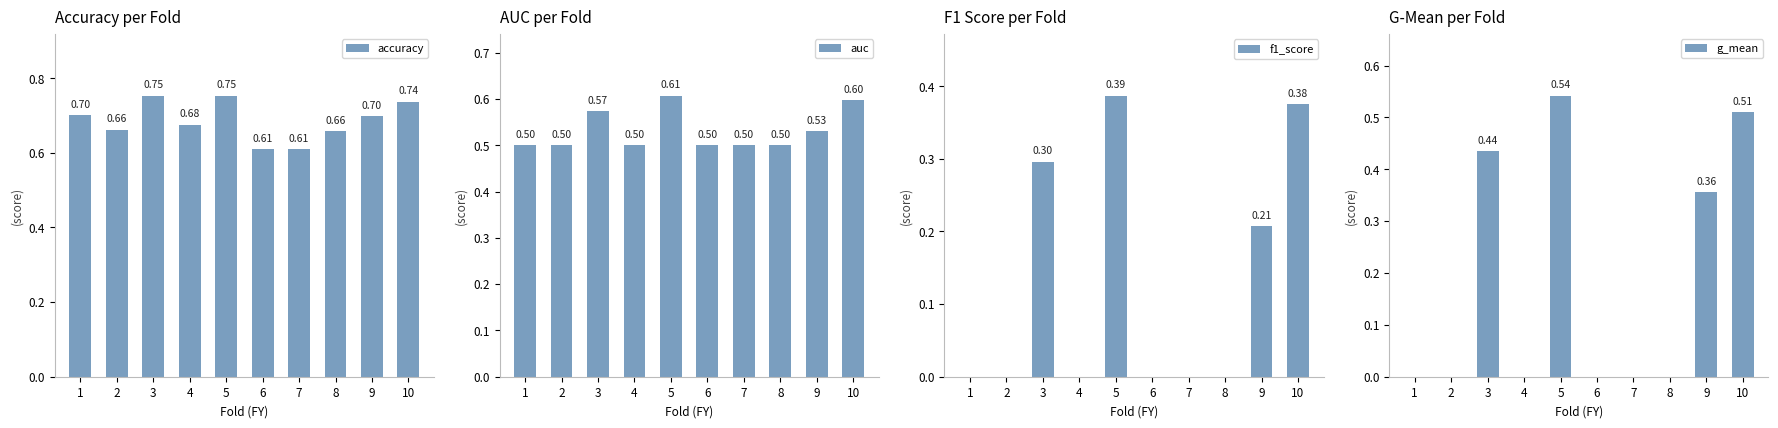

What is the approximate value of auc at 8?

0.5